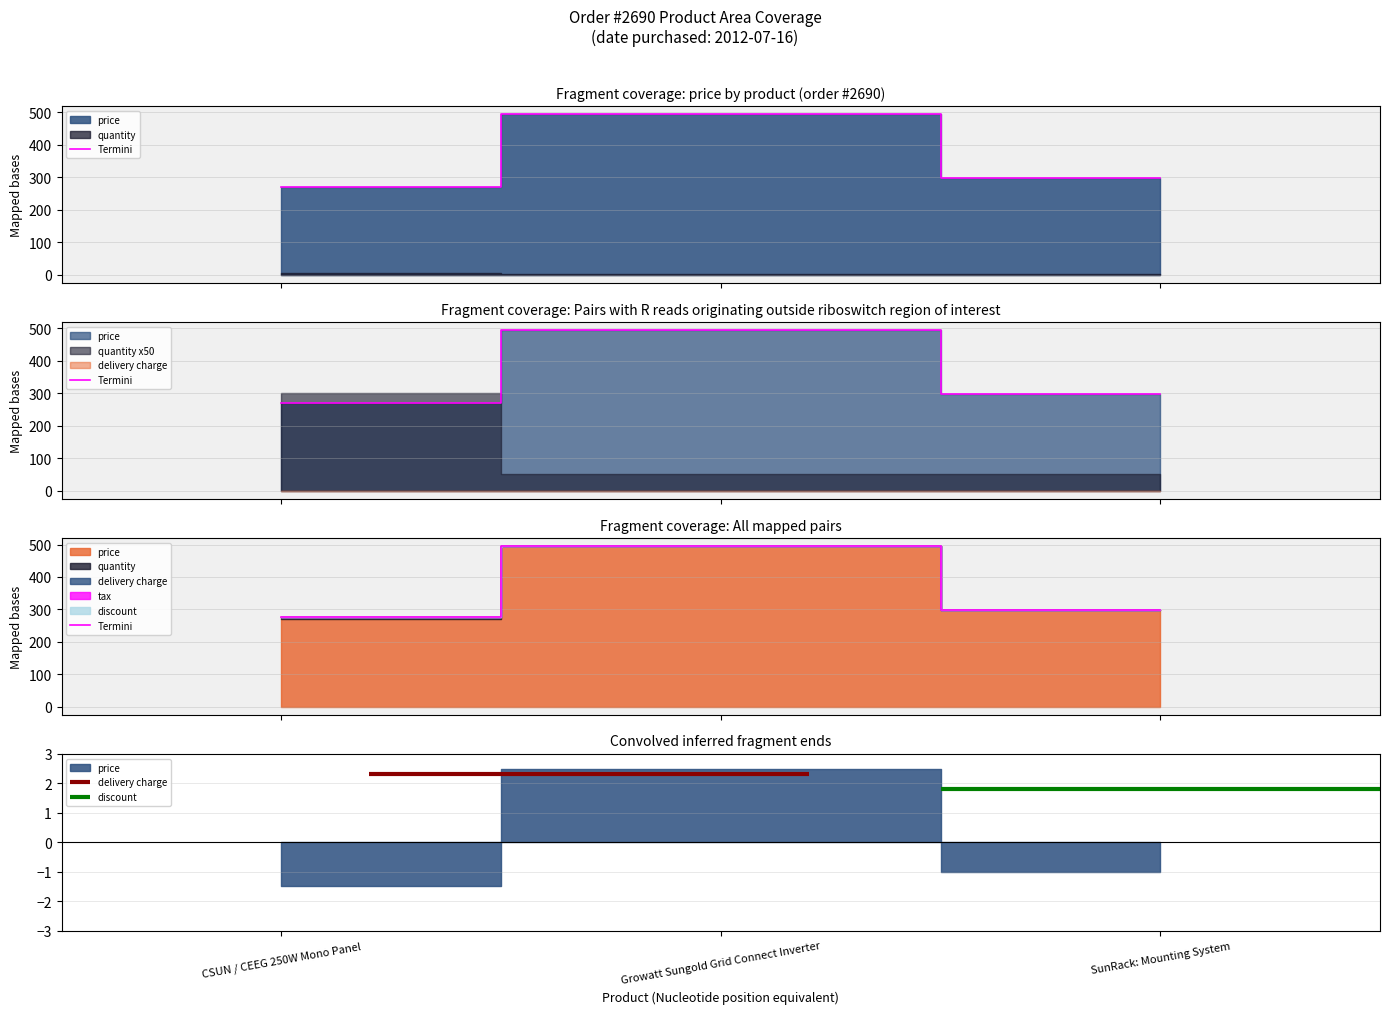

Reading left to right, what are all the values shown in this chart?

price: CSUN / CEEG 250W Mono Panel=269.5	Growatt Sungold Grid Connect Inverter=495.0	SunRack: Mounting System=297.0
quantity: CSUN / CEEG 250W Mono Panel=6.0	Growatt Sungold Grid Connect Inverter=1.0	SunRack: Mounting System=1.0
delivery charge: CSUN / CEEG 250W Mono Panel=0.0	Growatt Sungold Grid Connect Inverter=0.0	SunRack: Mounting System=0.0
tax: CSUN / CEEG 250W Mono Panel=0.0	Growatt Sungold Grid Connect Inverter=0.0	SunRack: Mounting System=0.0
discount: CSUN / CEEG 250W Mono Panel=0.0	Growatt Sungold Grid Connect Inverter=0.0	SunRack: Mounting System=0.0